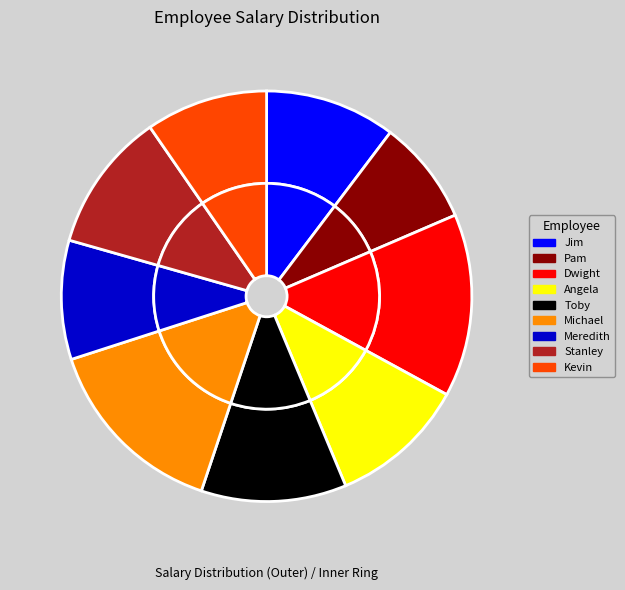

What percentage do Michael and Pam together represent?

23.1%